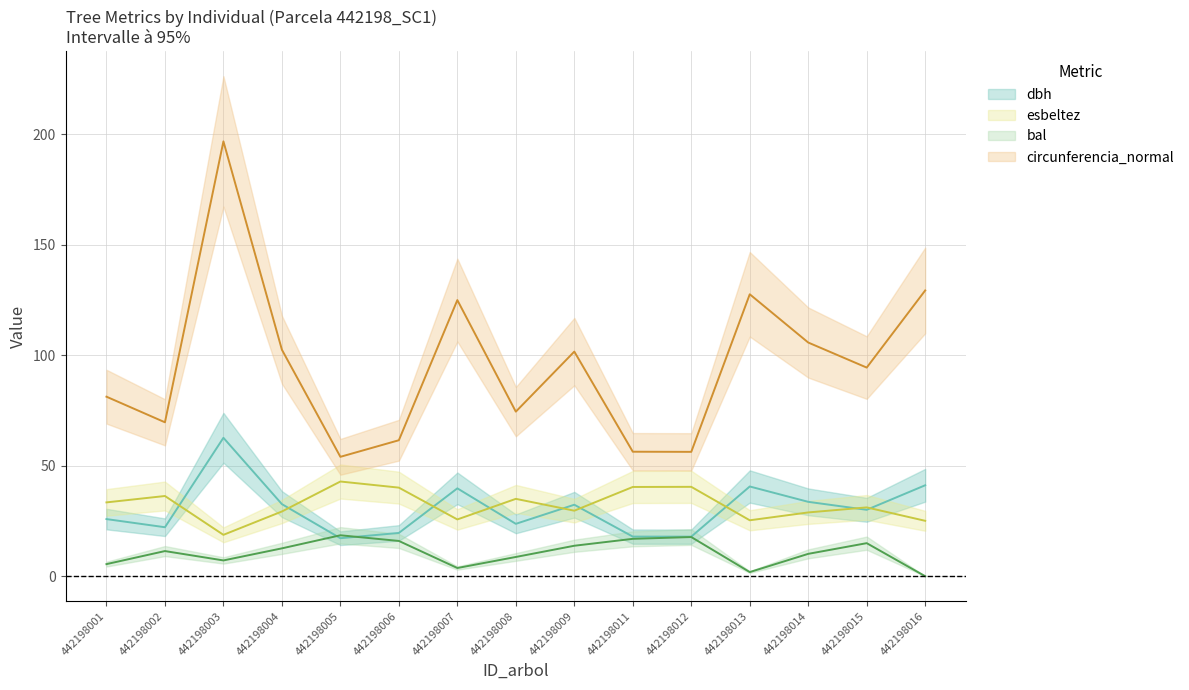

Which label corresponds to the smallest value in the chart?

442198016